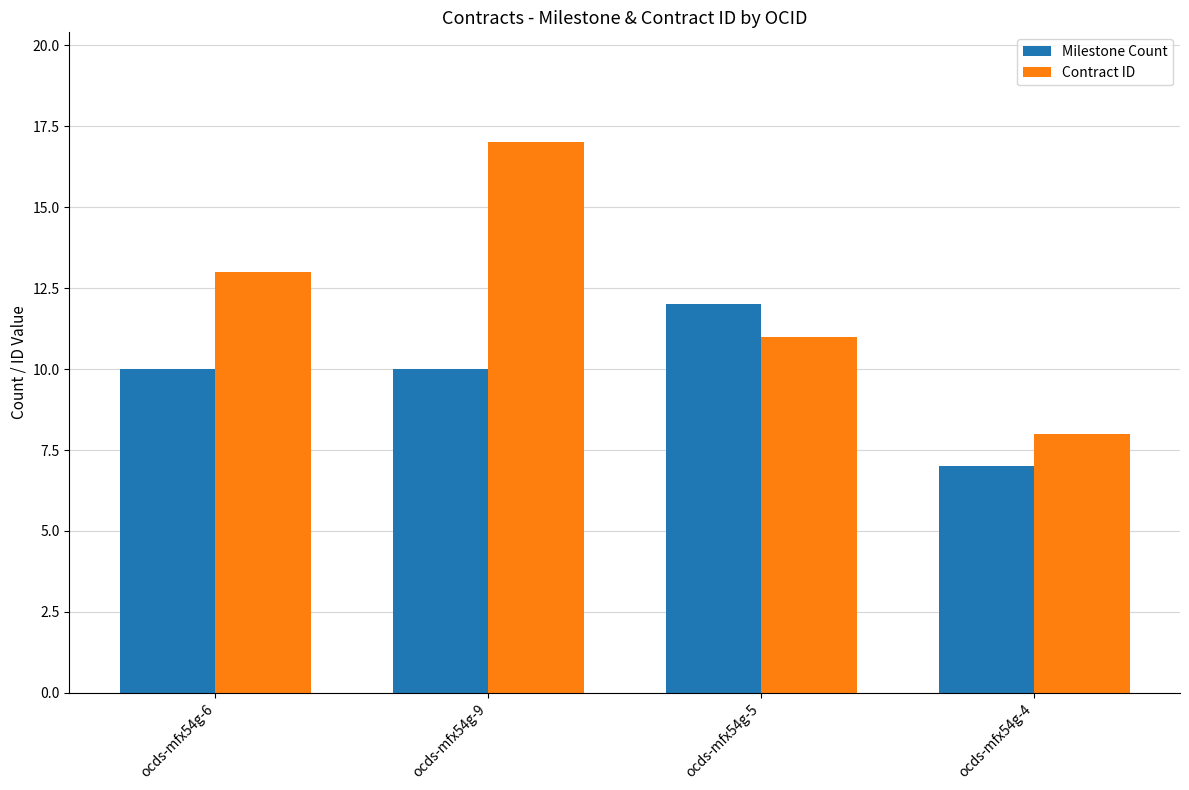

The value of Milestone Count at ocds-mfx54g-4 is 9. True or false?

False